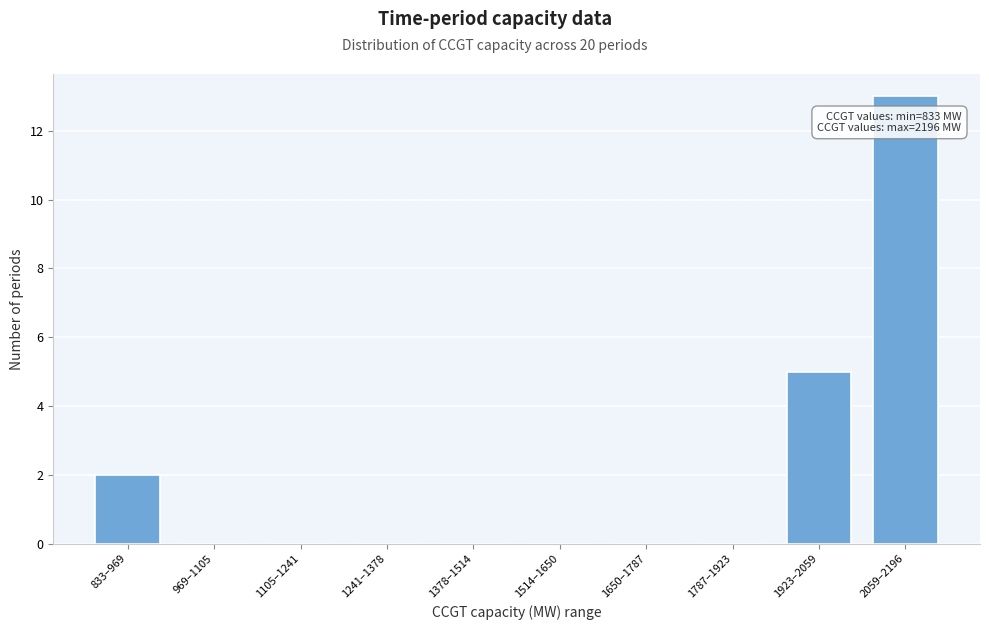

Reading right to left, what are all the values shown in this chart?

2059–2196=13	1923–2059=5	1787–1923=0	1650–1787=0	1514–1650=0	1378–1514=0	1241–1378=0	1105–1241=0	969–1105=0	833–969=2